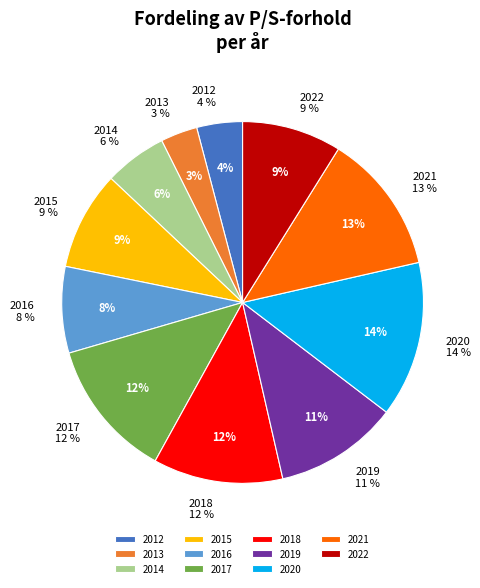

What percentage is NOT represented by 2020?

86.1%